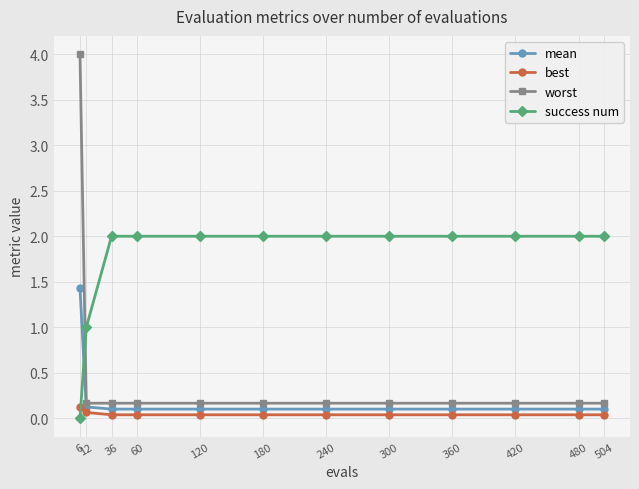

Is this an area chart (filled region under the line)?

No